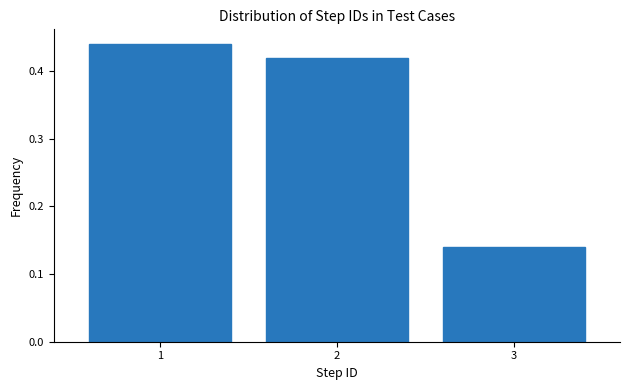

The chart shows a value of 0.2 at 3. True or false?

False